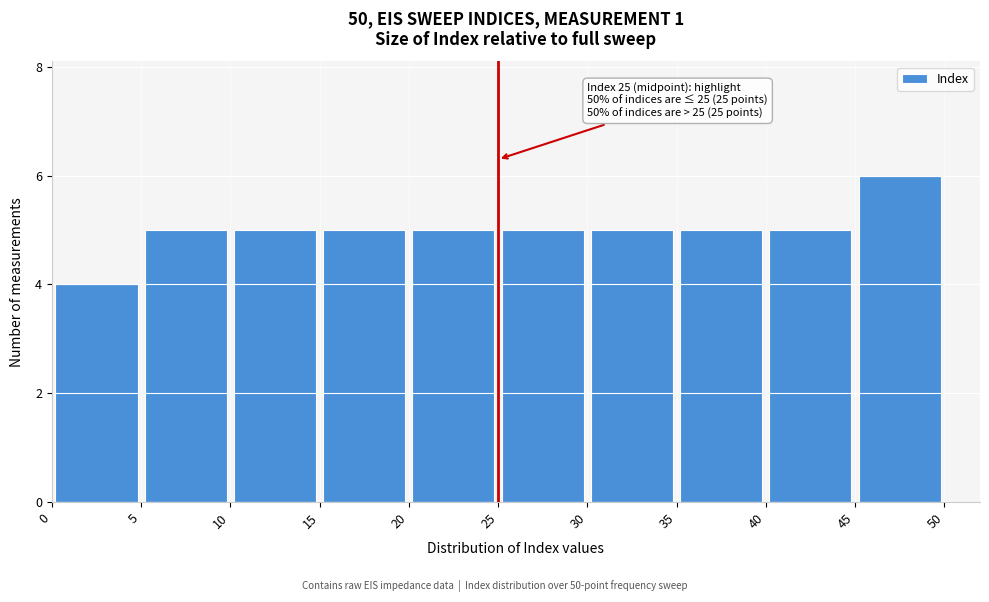

Which range on the x-axis has the tallest bar?

45 to 50